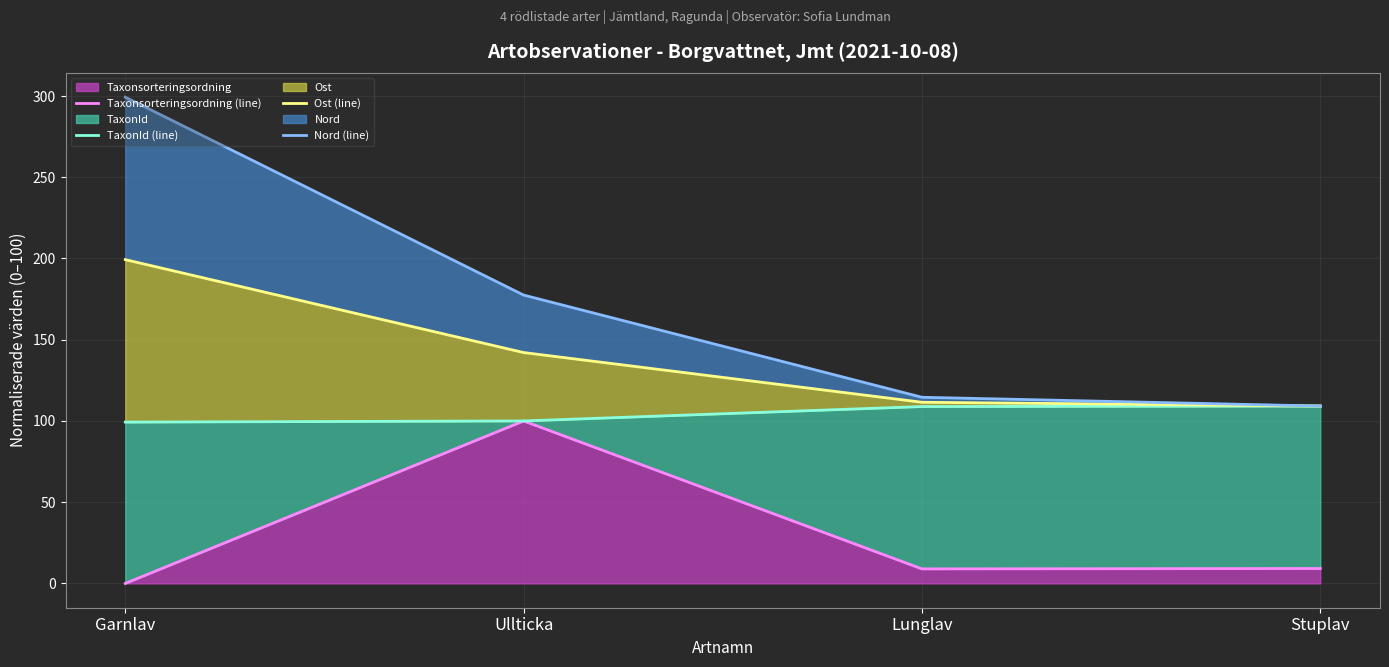

What is the label of the 1st point from the right?

Stuplav